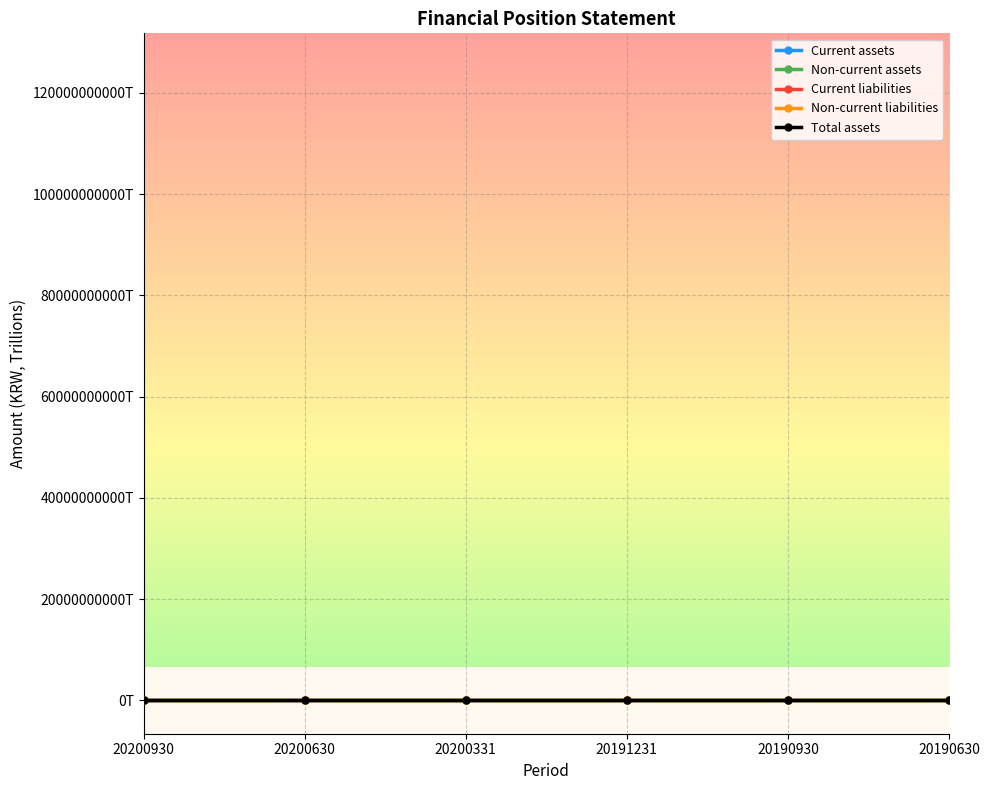

Is it true that Non-current assets equals 0.1 at 20190630?

True